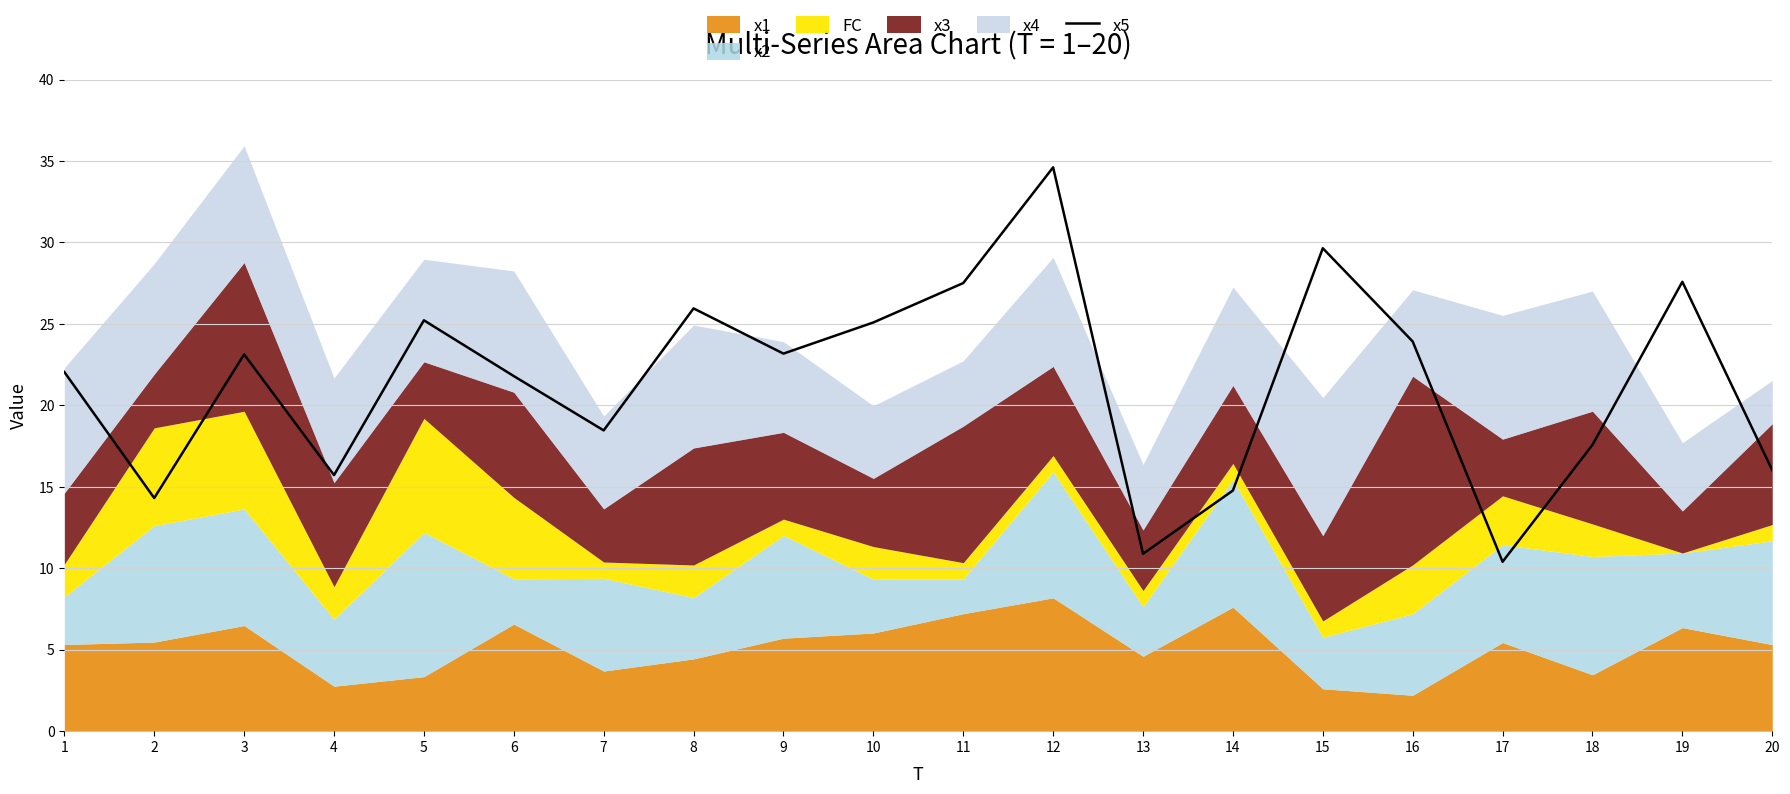

How many interior local peaks (higher than both neighbors) does the data have?

6